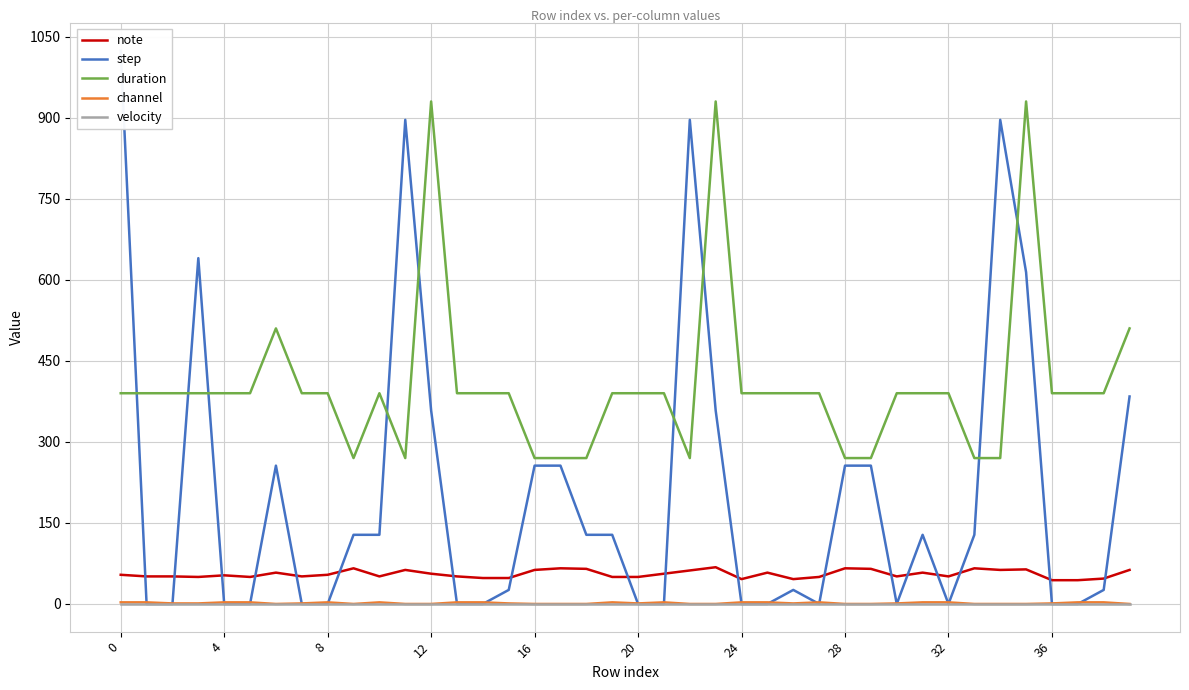

What is the total value across all series at 32?

447